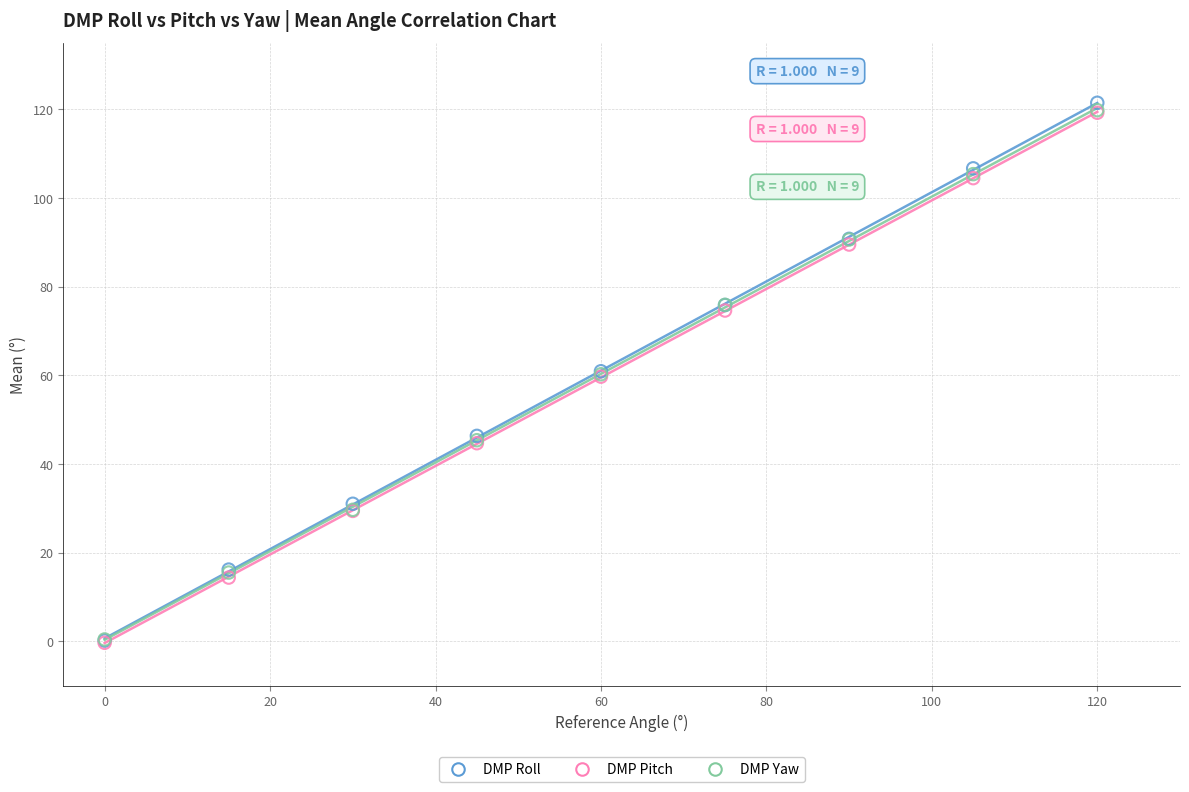

What are all the series names shown in the legend?

DMP Roll, DMP Pitch, DMP Yaw